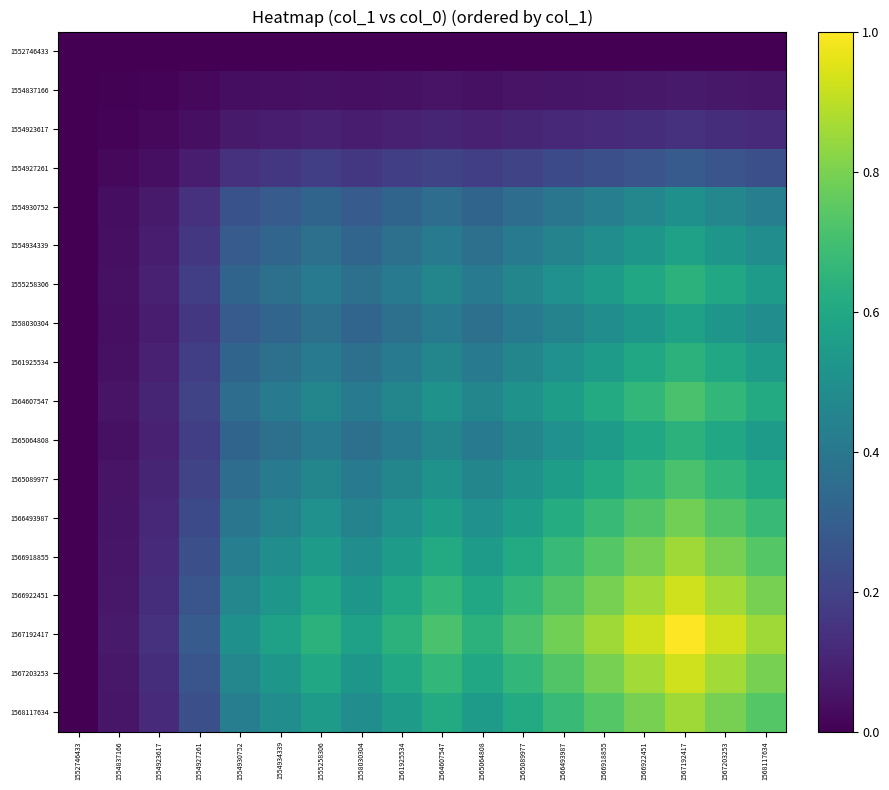

Which label corresponds to the smallest value in the chart?

1552746433